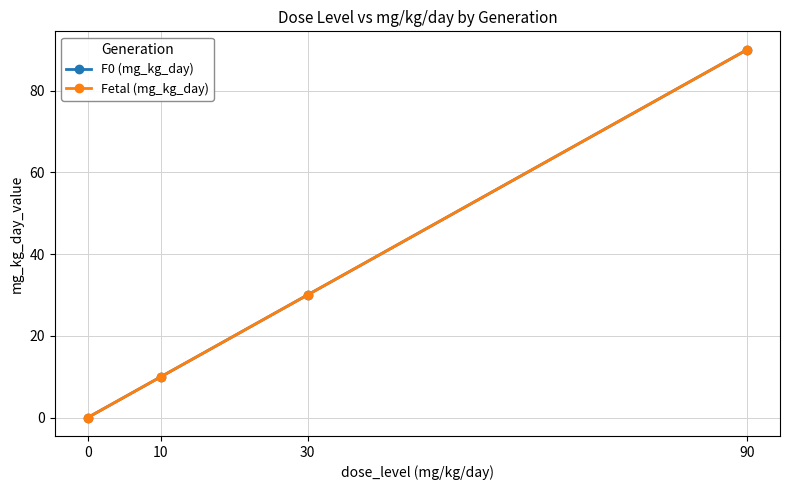

True or false: Fetal (mg_kg_day) has more than 1 interior local peaks.

False